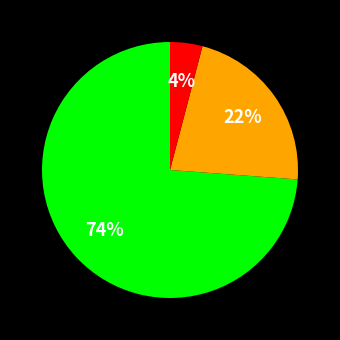

To the nearest percent, what is the difference between the largest and smallest slice percentages?

70%